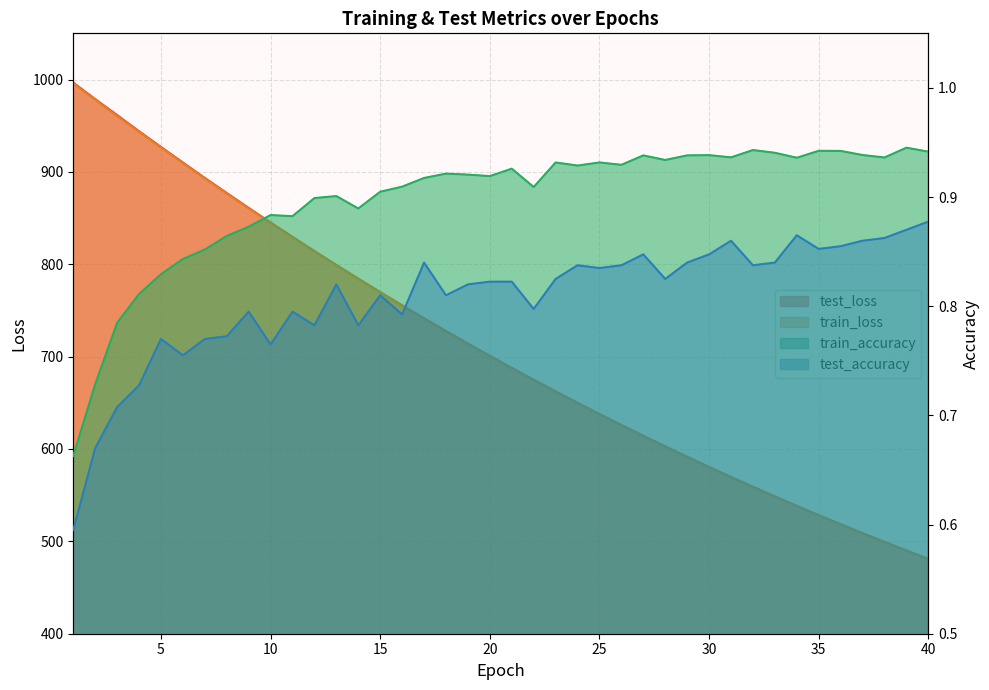

True or false: test_accuracy and test_loss intersect in this chart.

False